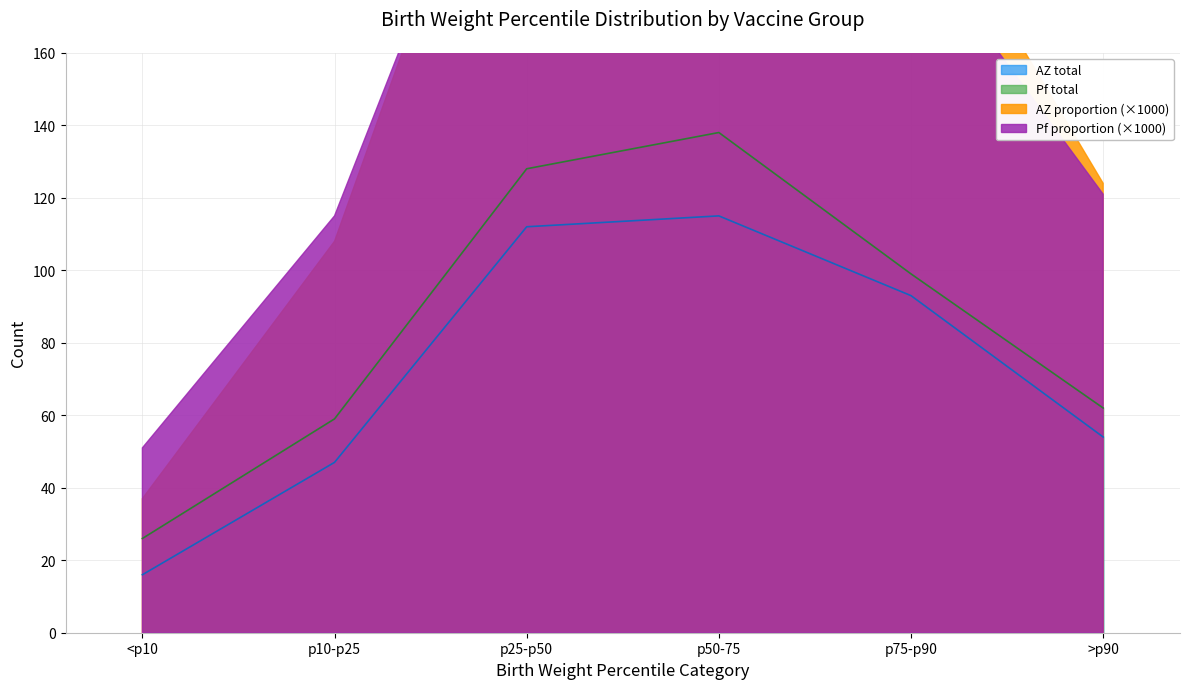

The value of Pf total at p10-p25 is 87. True or false?

False